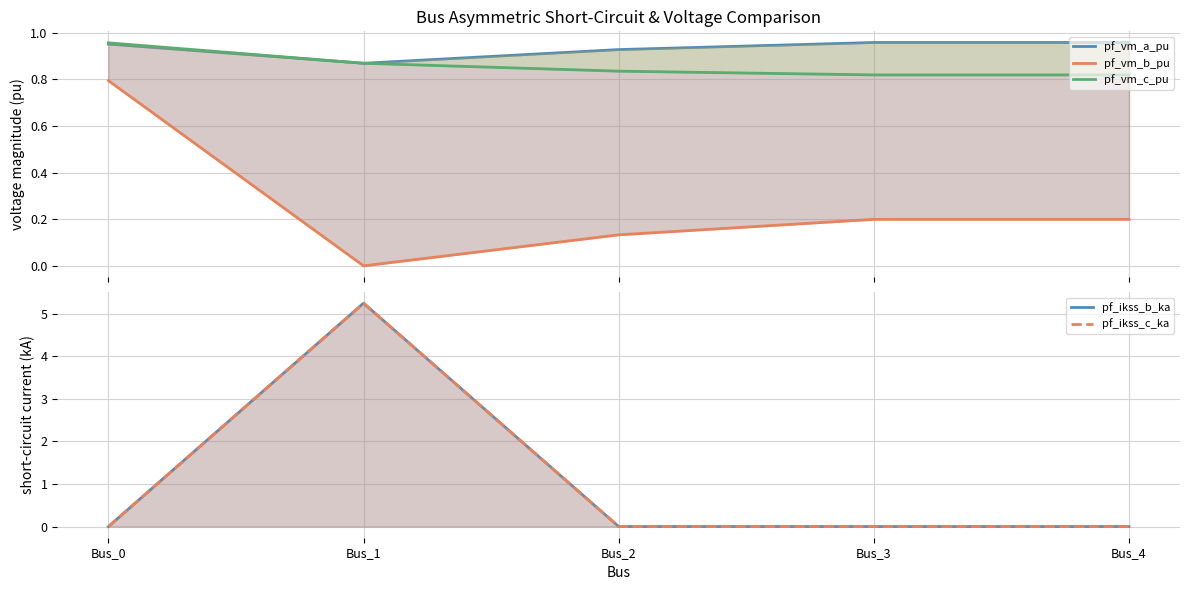

Which category has the highest value across all series?

Bus_1